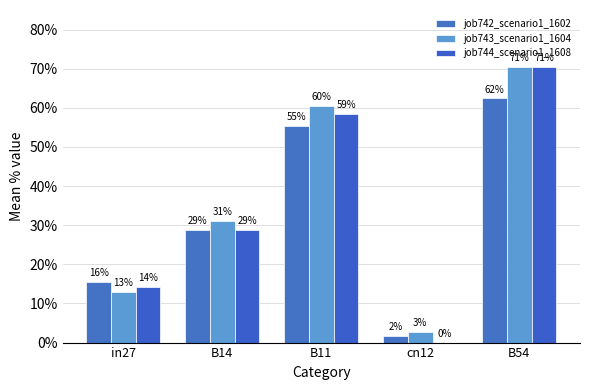

What is the difference between the maximum and minimum values in the job742_scenario1_1602 series?

0.6